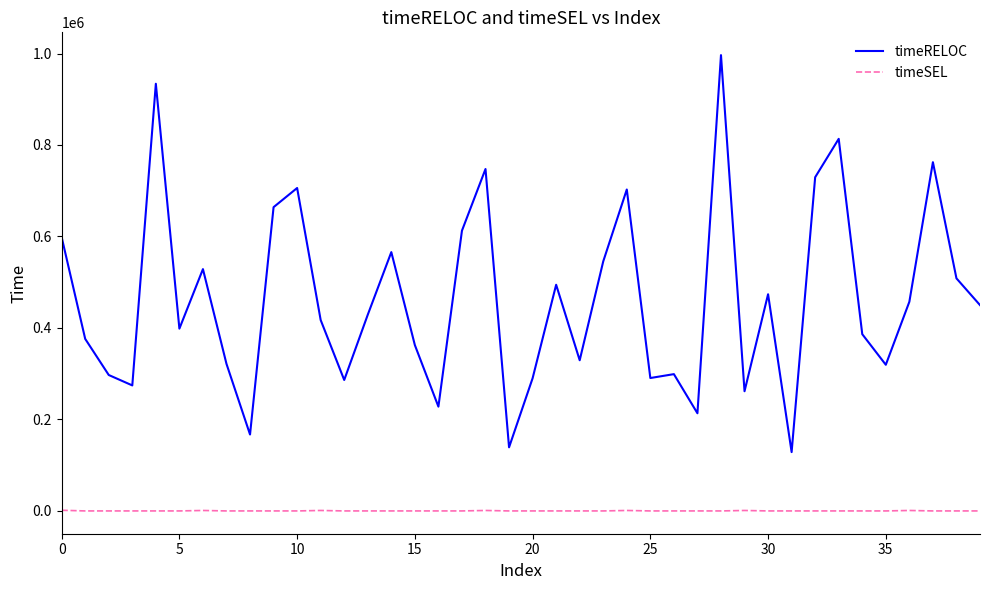

True or false: timeSEL and timeRELOC intersect in this chart.

False